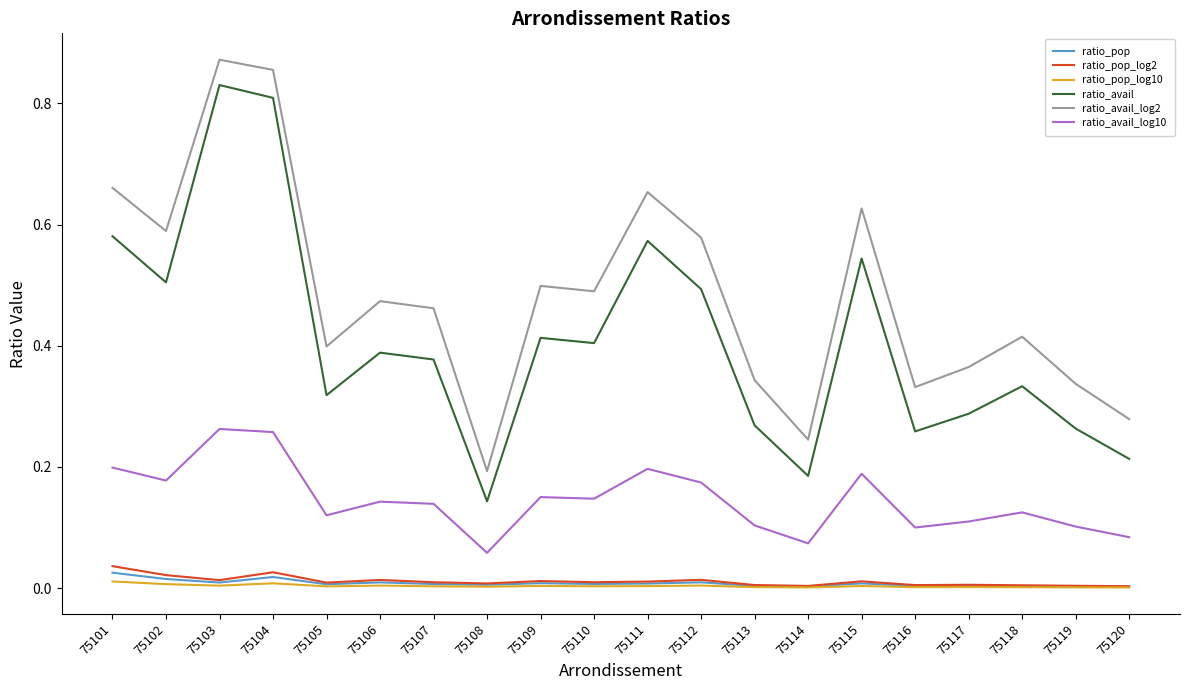

True or false: ratio_avail and ratio_pop intersect in this chart.

False